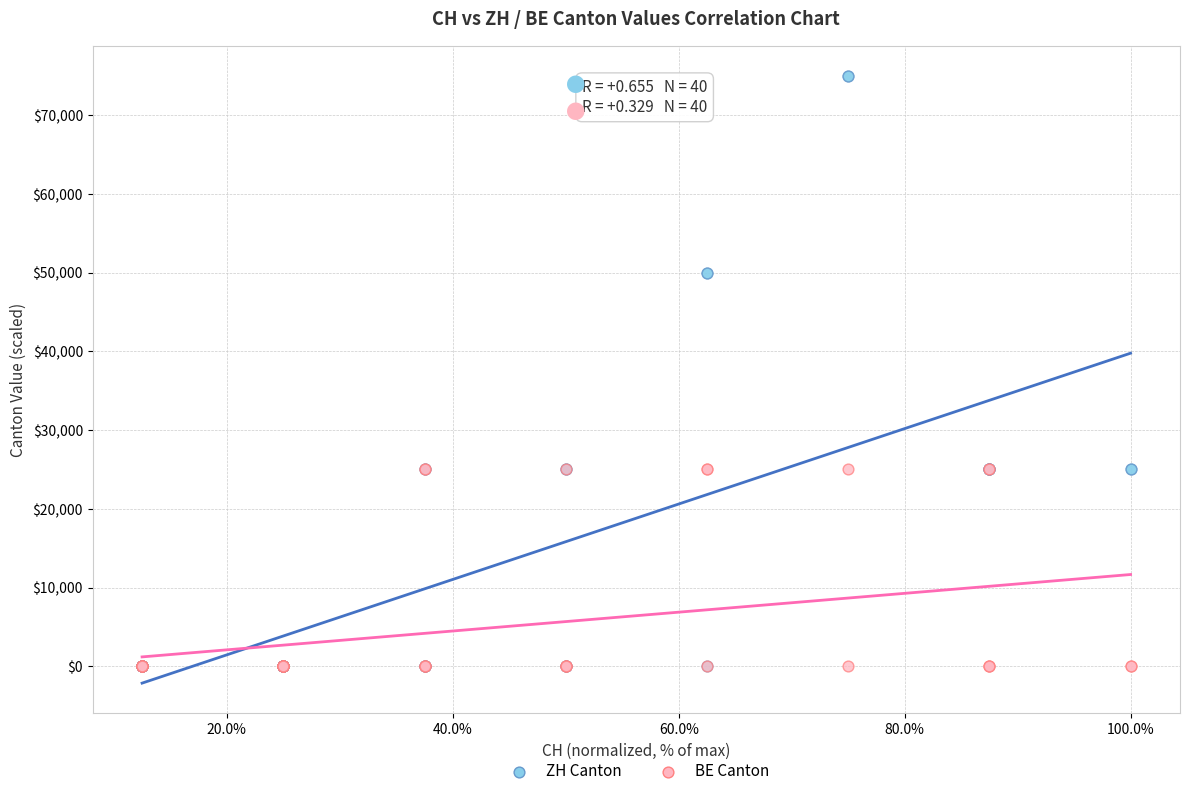

What are all the series names shown in the legend?

ZH Canton, BE Canton